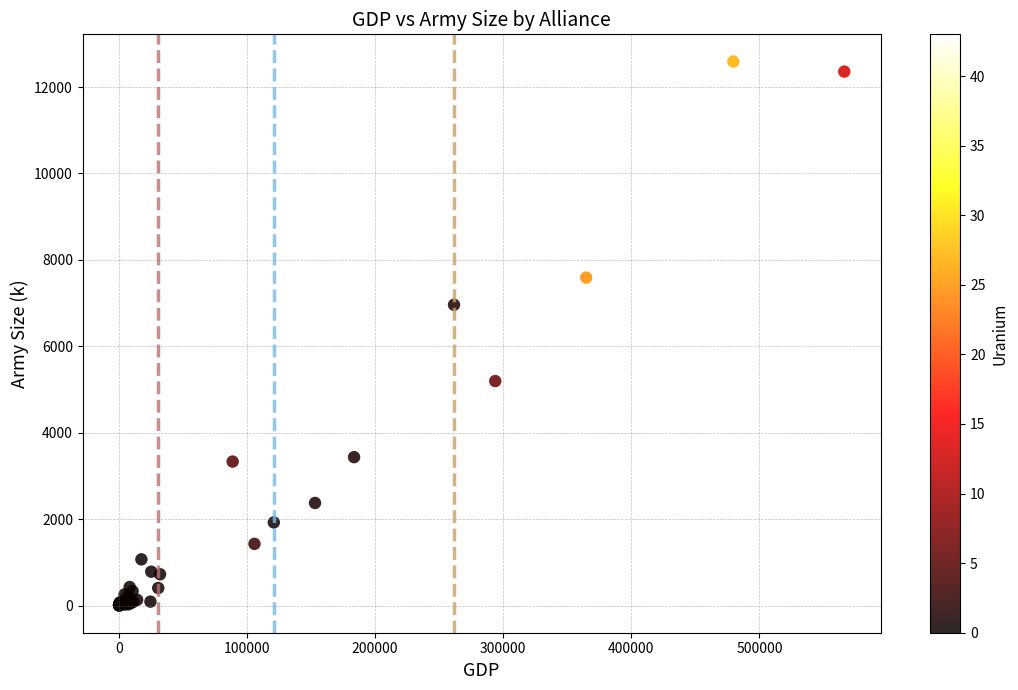

What Y value in the scatter plot is closest to 6296?

6961